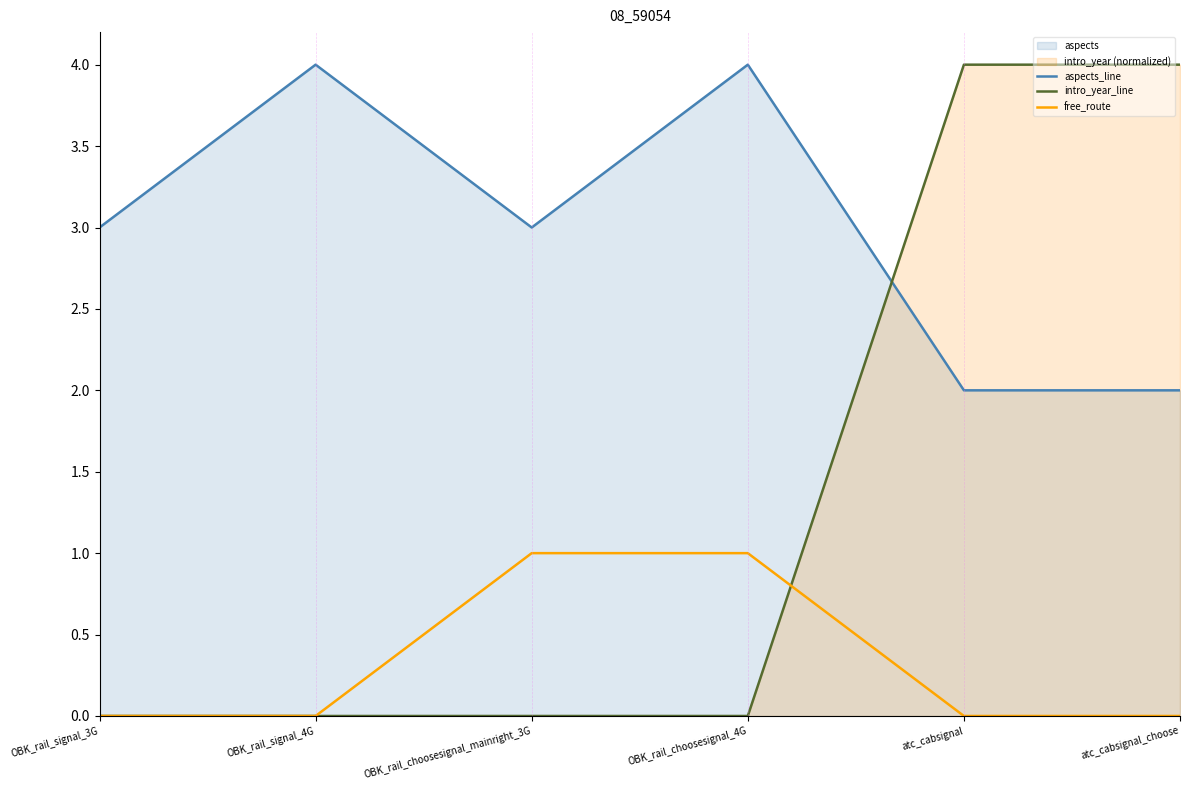

Where is aspects_line nearest to the value 3?

OBK_rail_signal_3G